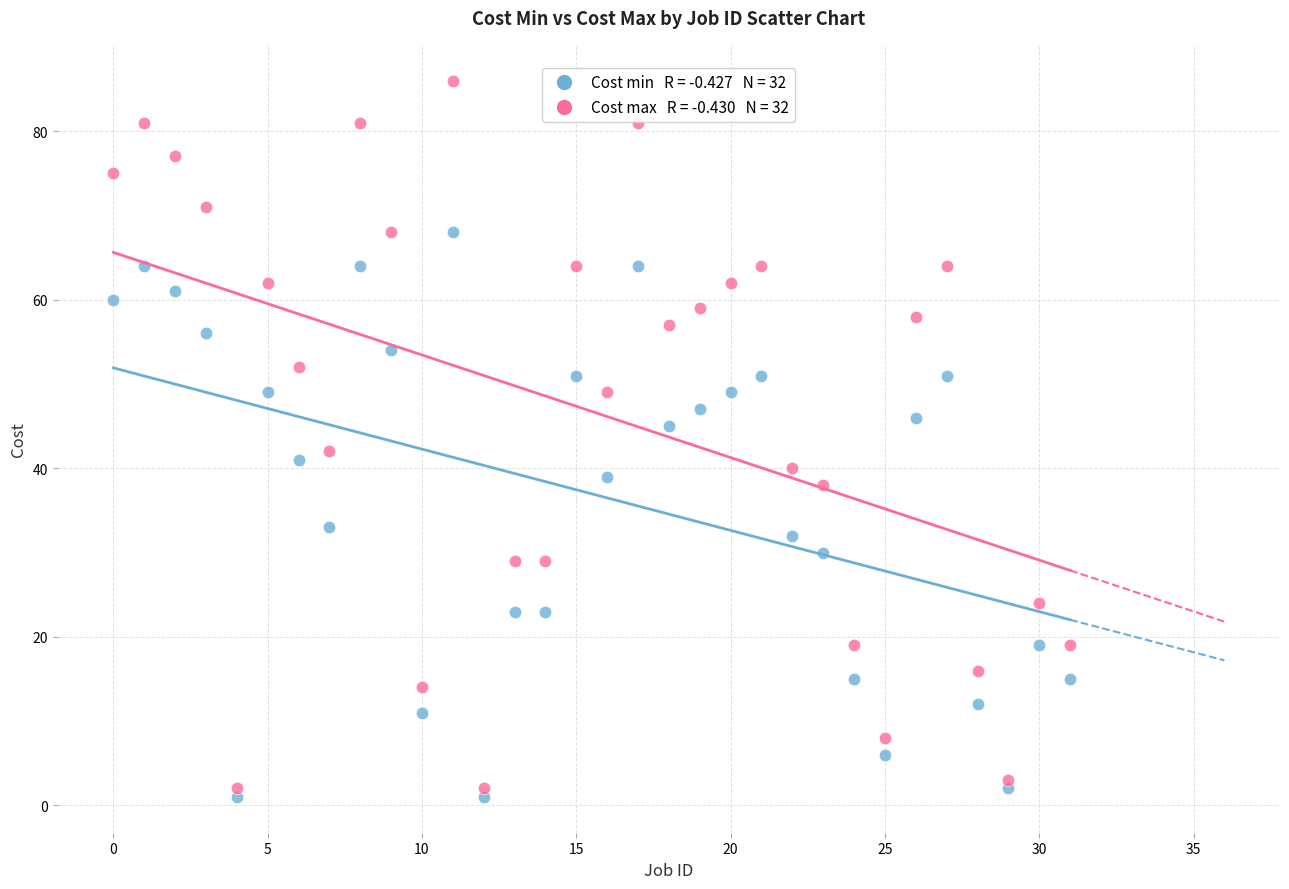

Across all series, what Y value is closest to 43?

42